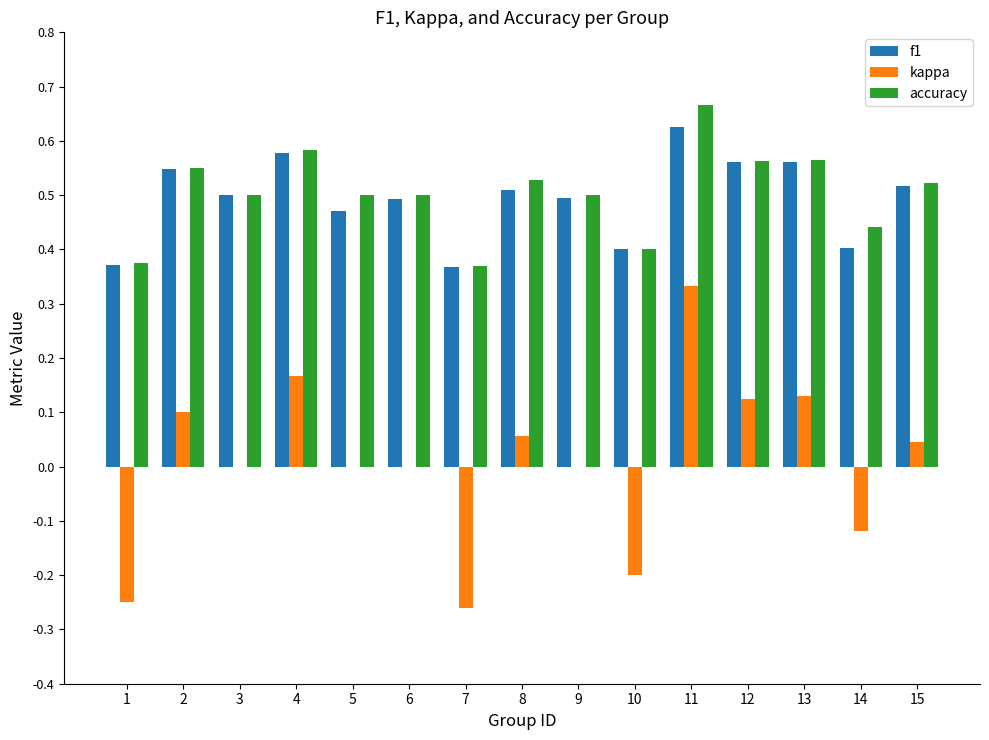

Is the value of f1 at 2 greater than the value of kappa at 10?

Yes